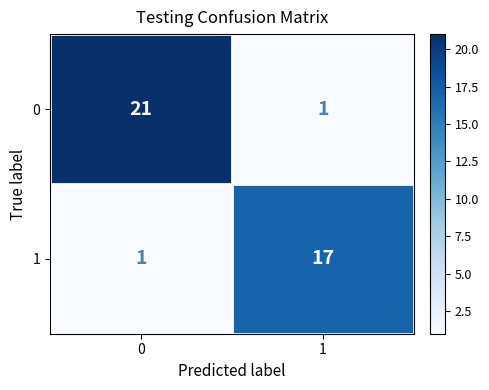

What is the highest value of the 1 series?

17